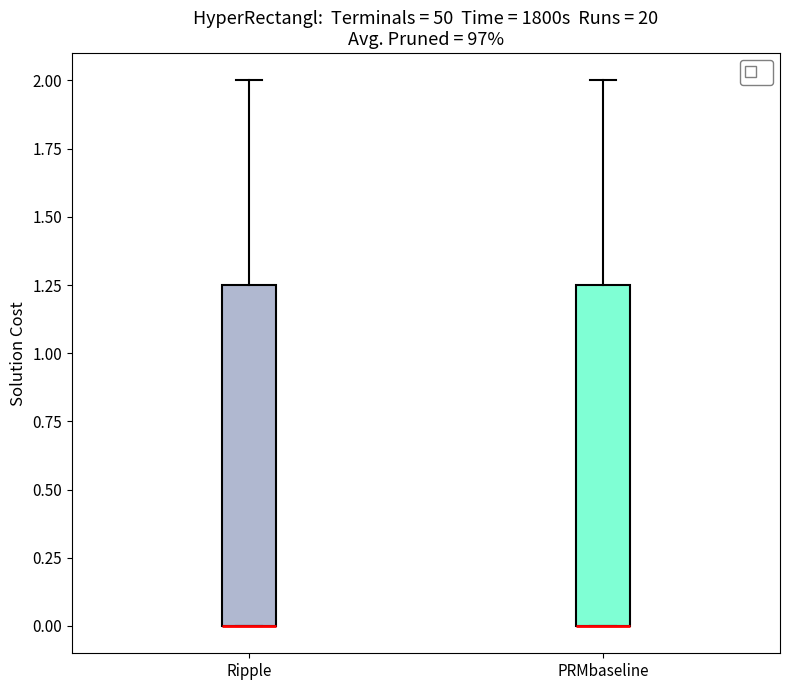

Reading left to right, read every box against the y-axis: the position of its median line, the range the box covers, and the ends of its whiskers. The values are not printed on the chart, so give them approximately, as read against the axis.

Ripple: median 0.00 (drawn on the box's lower edge), box 0.00 to 1.25, whiskers 0.00 to 2.00
PRMbaseline: median 0.00 (drawn on the box's lower edge), box 0.00 to 1.25, whiskers 0.00 to 2.00